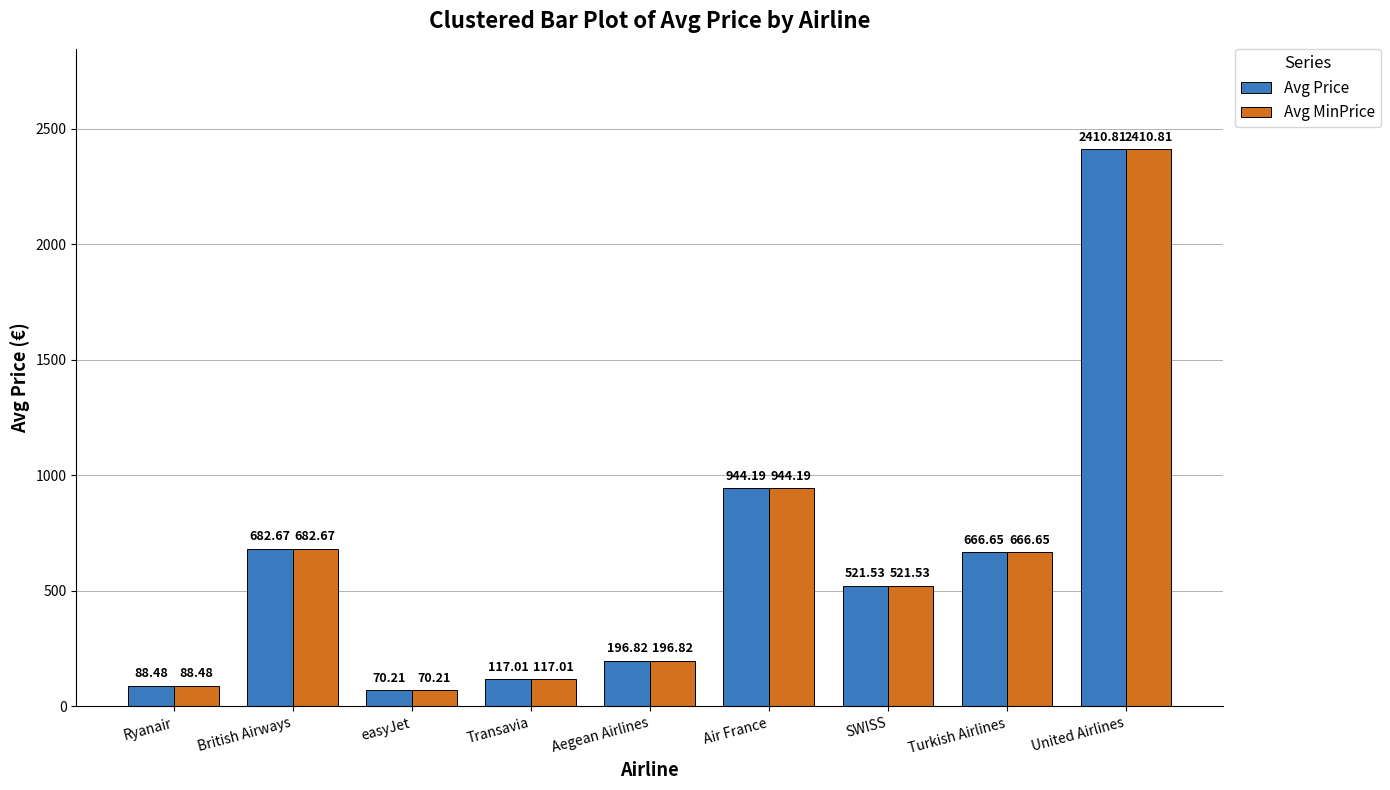

How many data points in Avg MinPrice are less than 521?

4